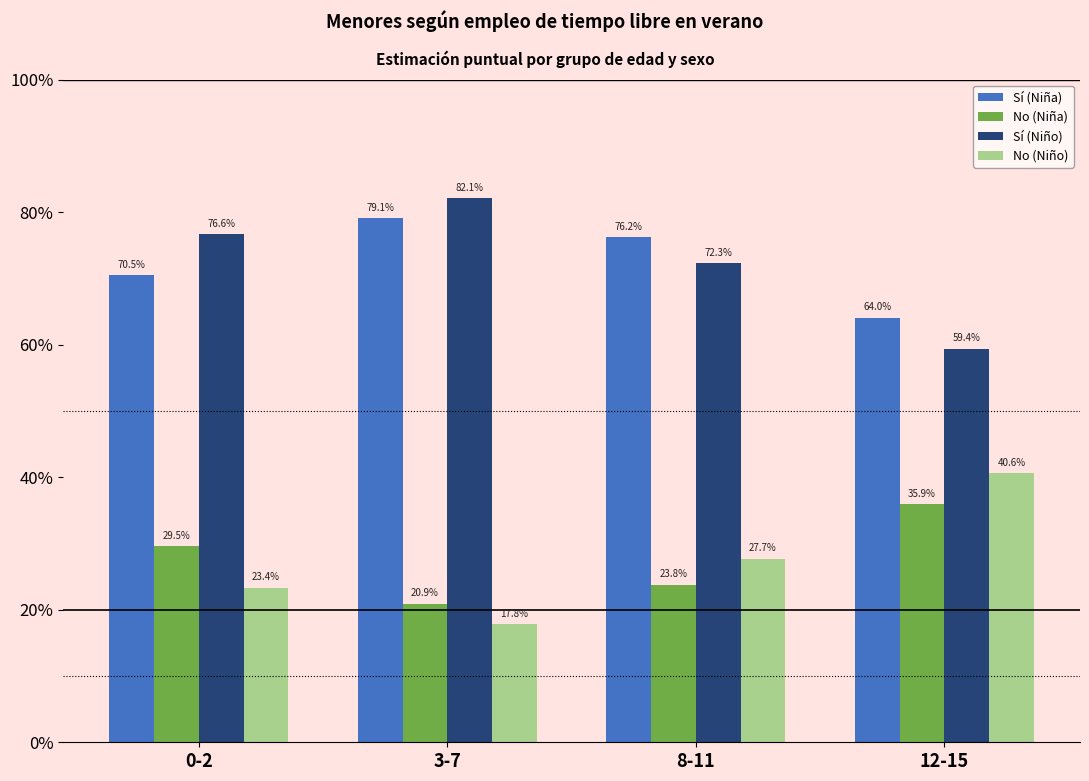

What is the sum of the No (Niño) values at 0-2 and 12-15?

0.6